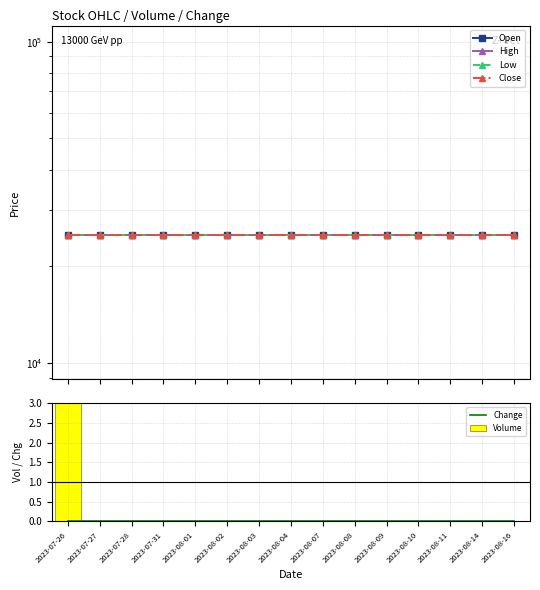

True or false: Close has a value of 25000 at 2023-08-16.

True